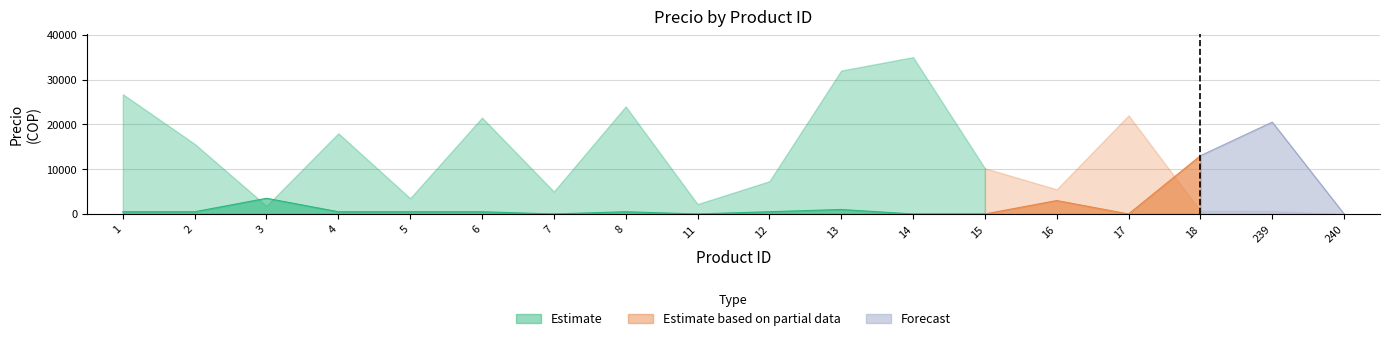

True or false: Comprometido and Precio cross at least once.

False